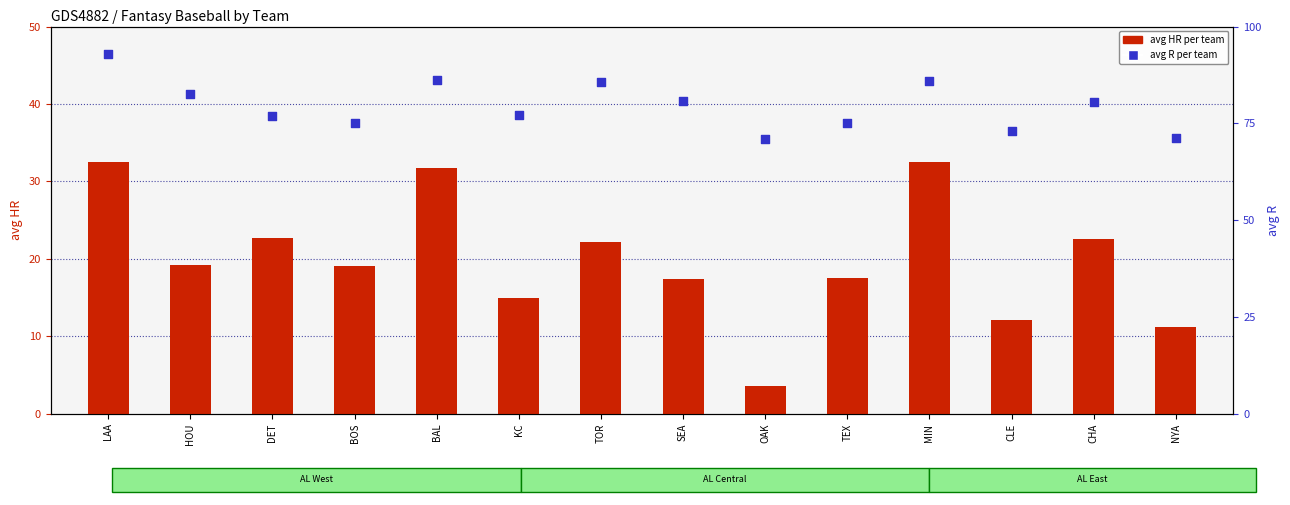

Which series has the largest total across all categories?

avg R